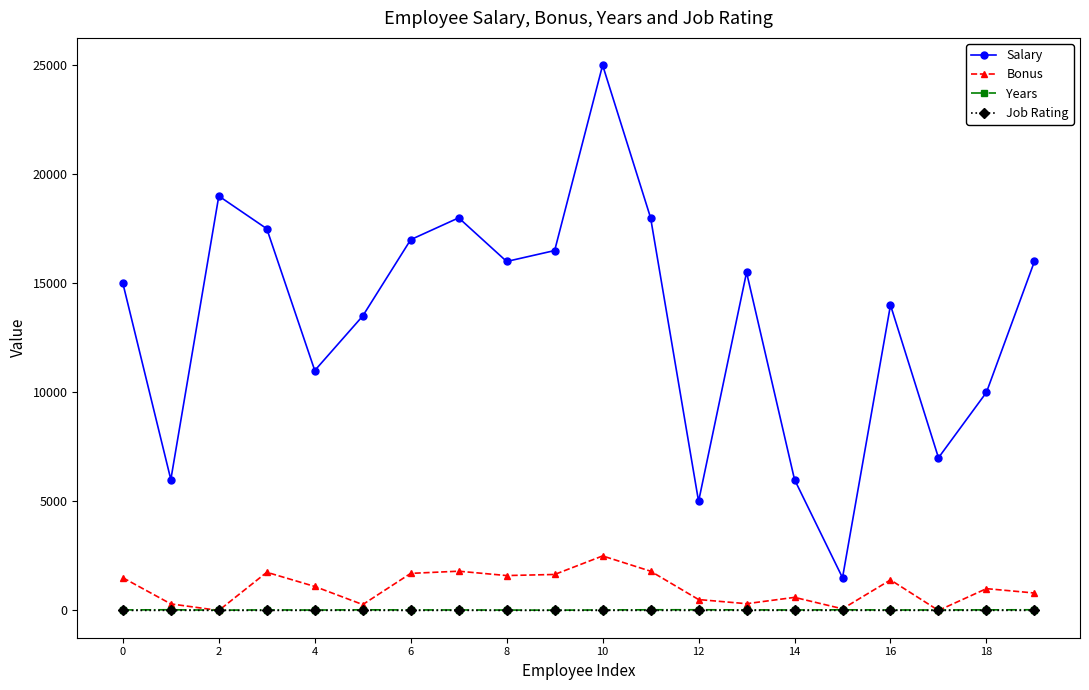

True or false: Bonus has more than 1 interior local peaks.

True